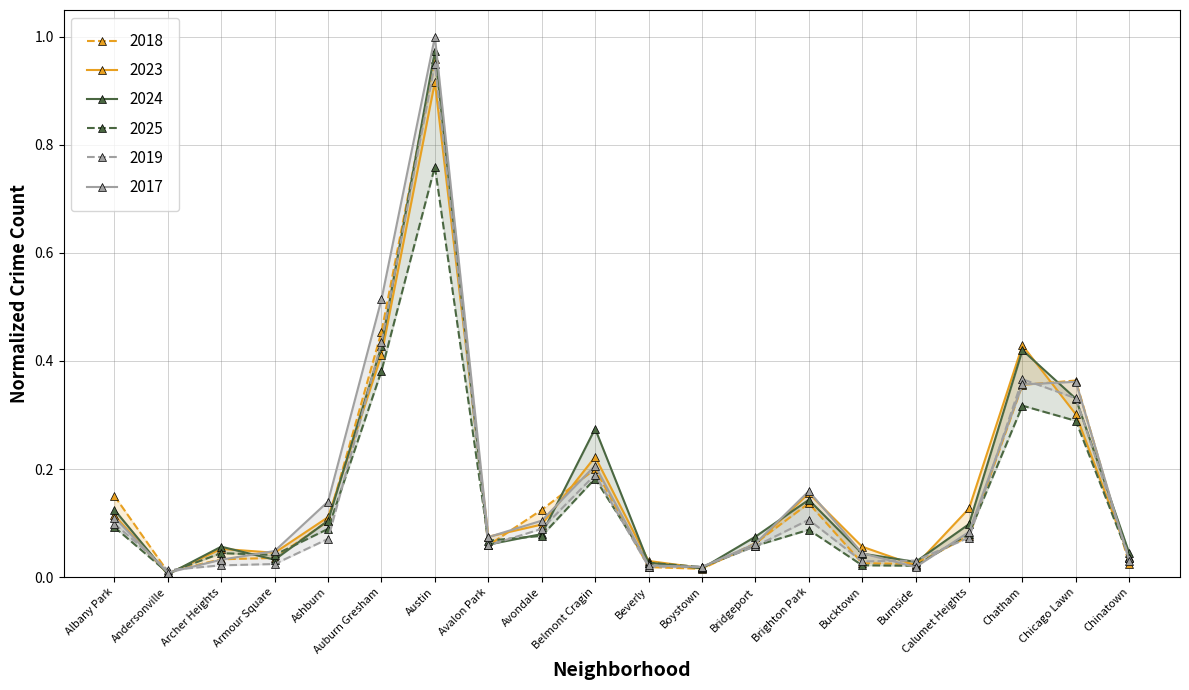

Where is 2019 nearest to the value 0?

Andersonville